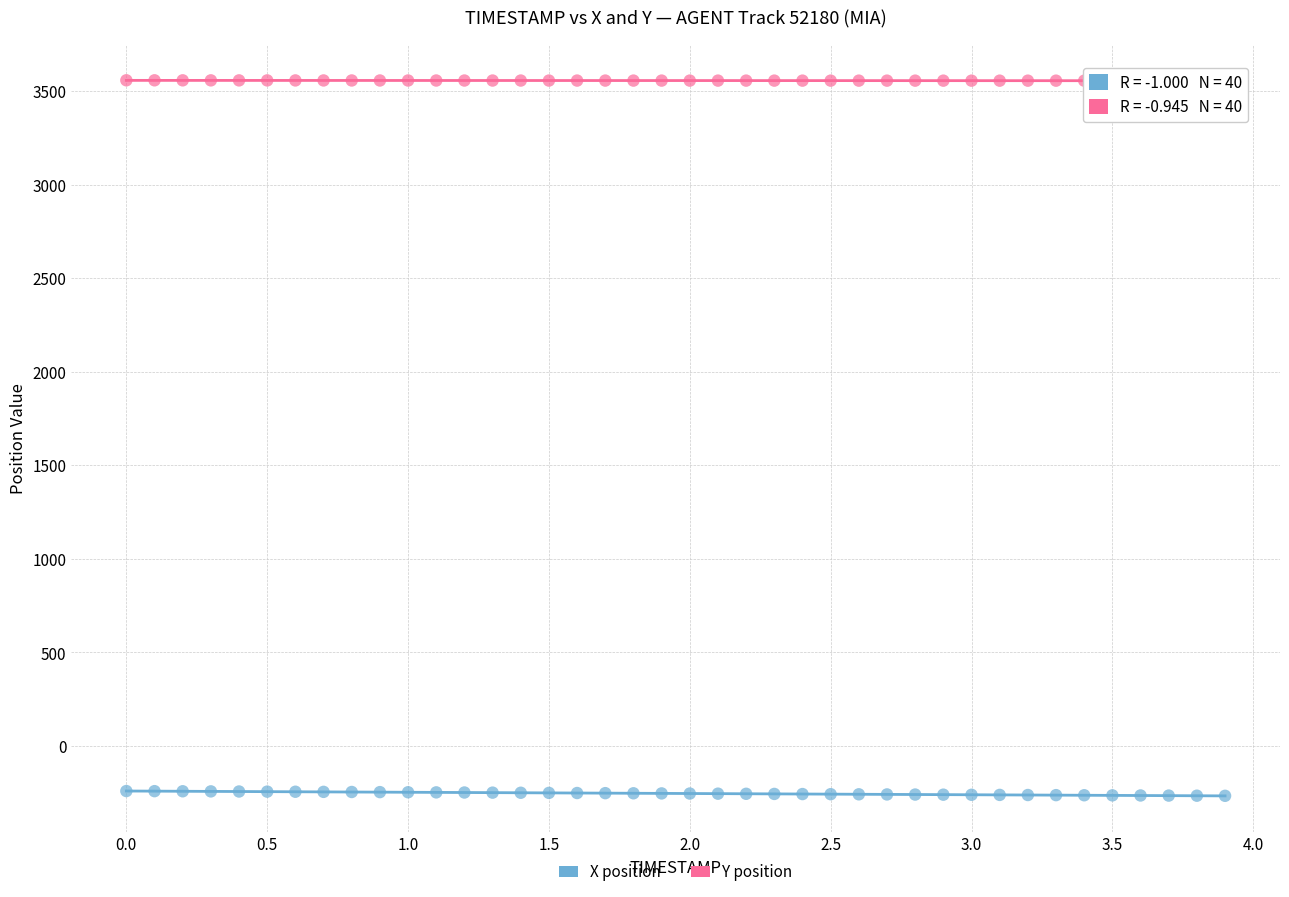

Which series contains the highest Y value?

Y position